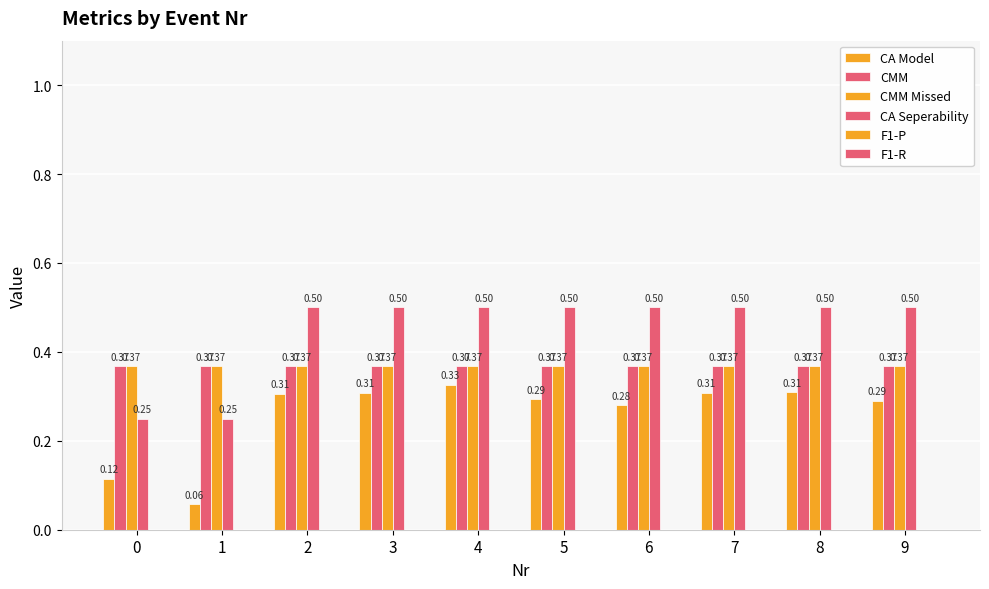

The CA Model series shows 0.5 at 3. True or false?

False